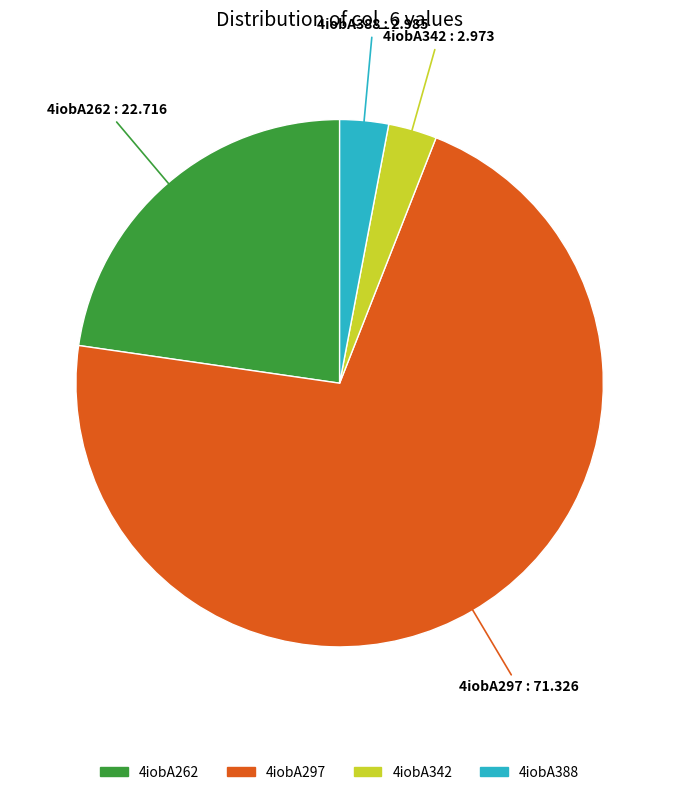

What is the majority slice?

4iobA297